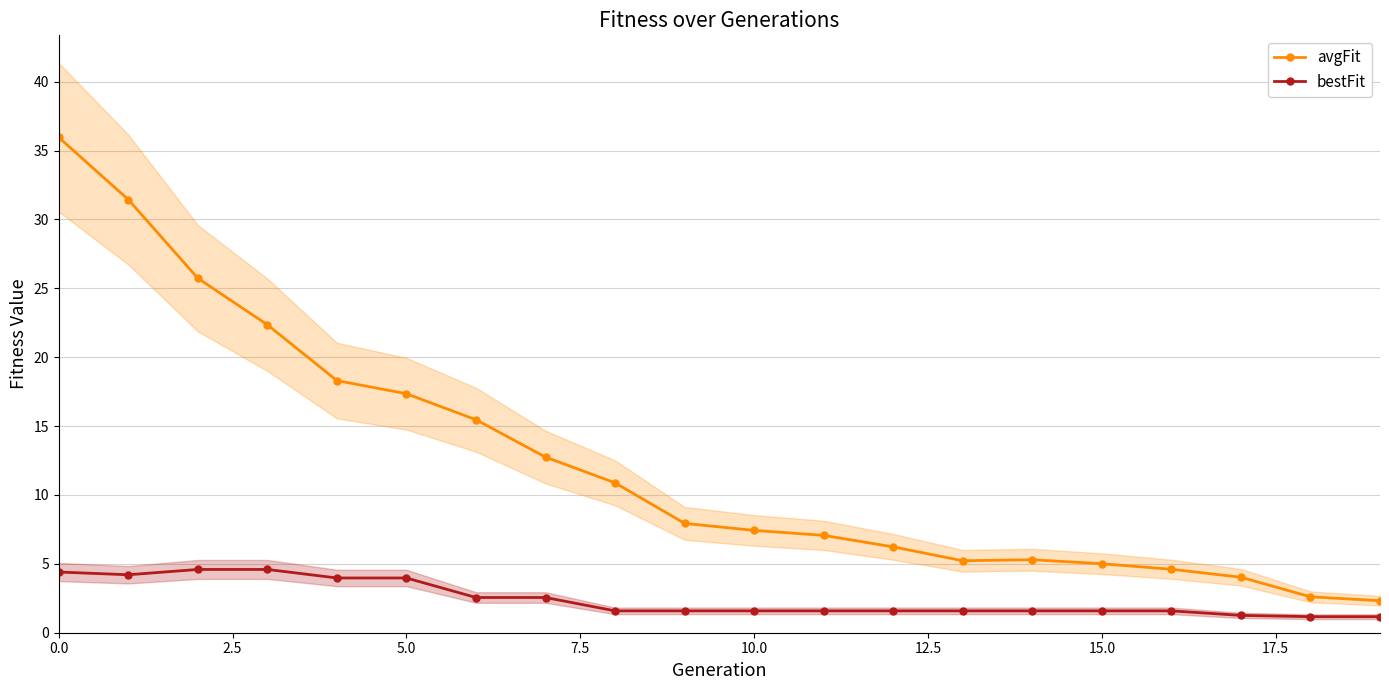

At 11, list the series in order from largest to smallest.

avgFit, bestFit